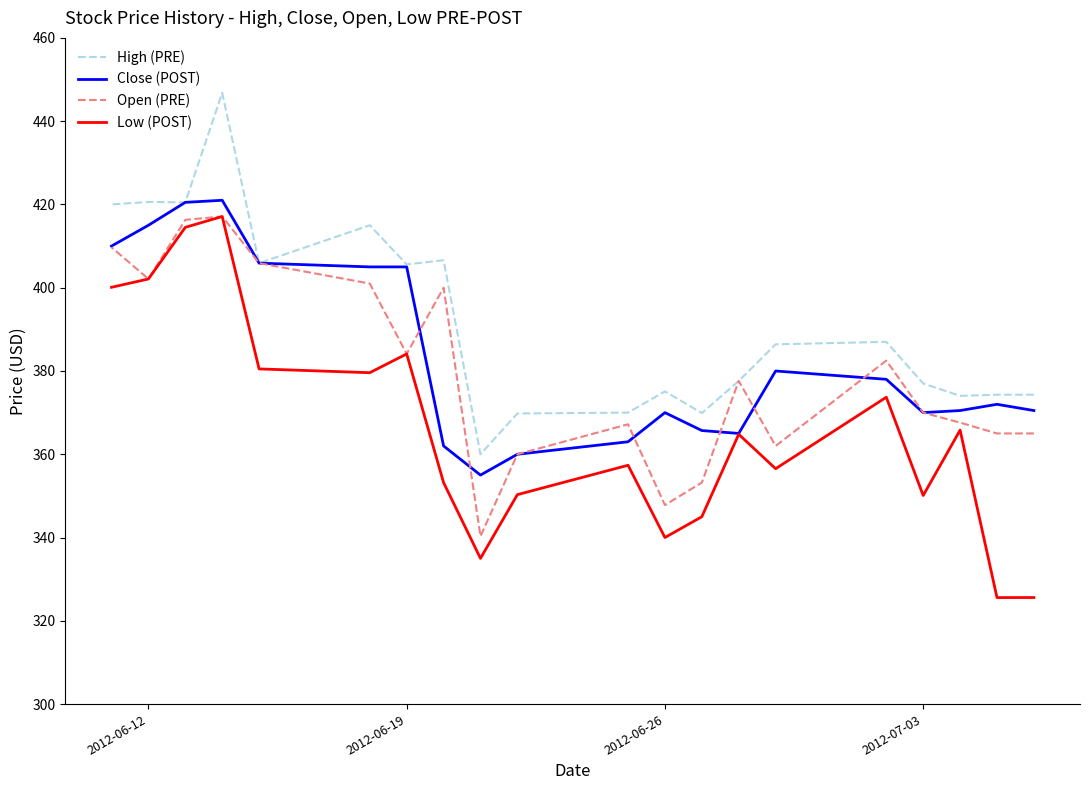

Which series has the largest range (max minus min)?

Low (POST)